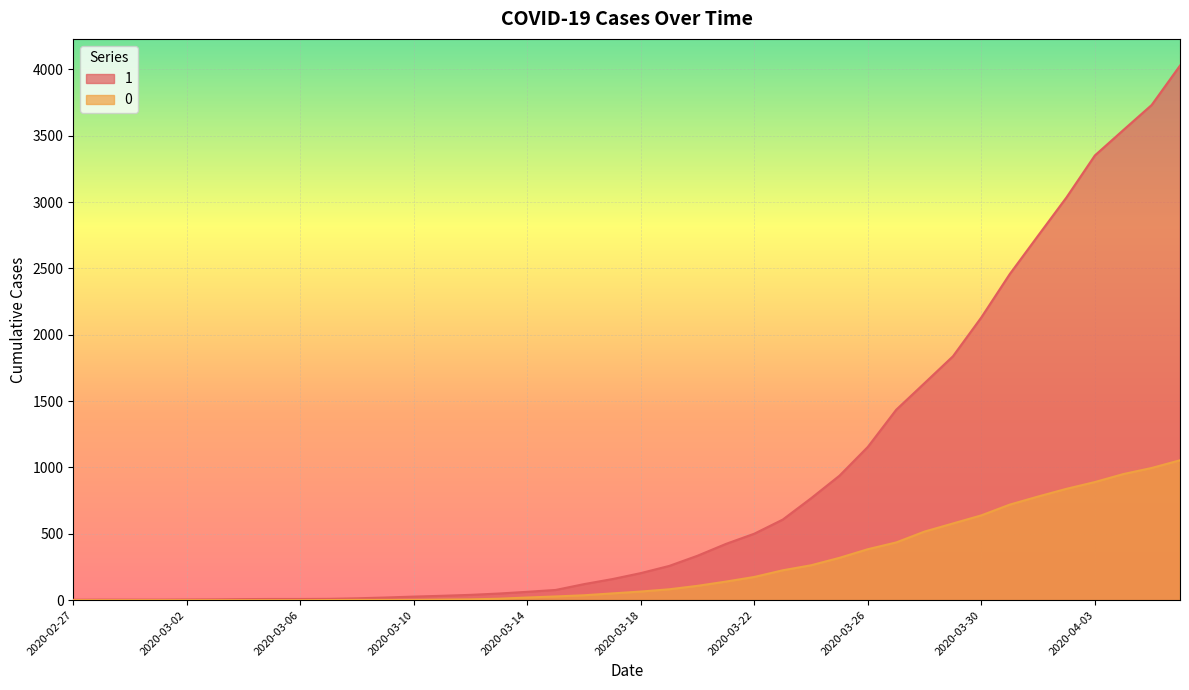

Rank the series by their average value, from highest to lowest.

1, 0